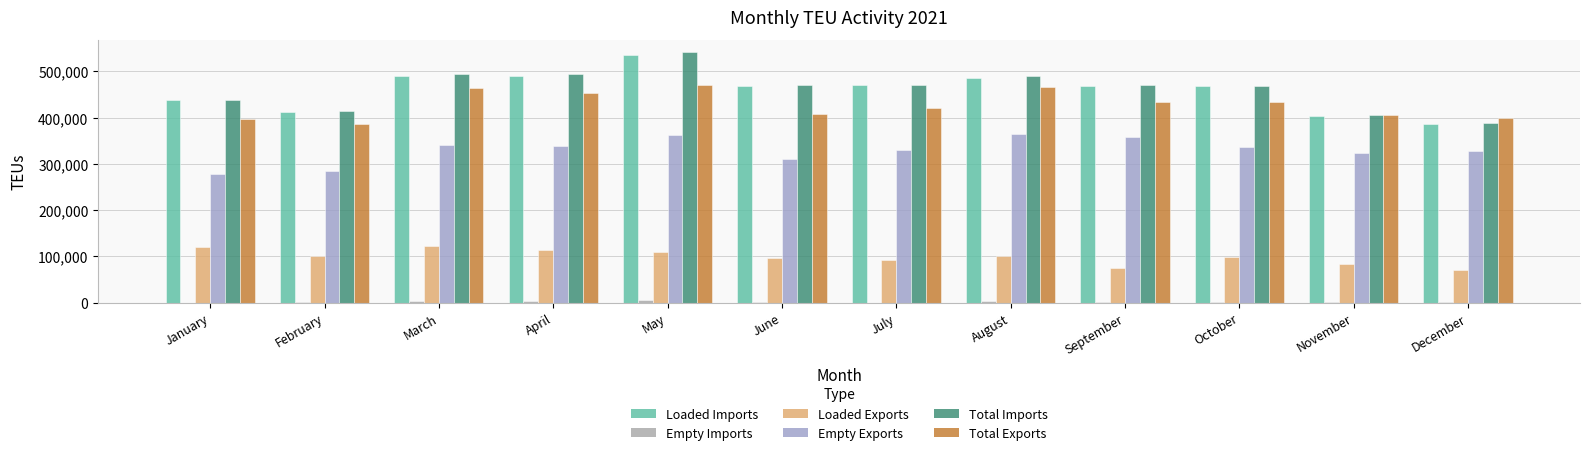

List the labels in order of Total Imports value, smallest first.

December, November, February, January, October, July, June, September, August, March, April, May